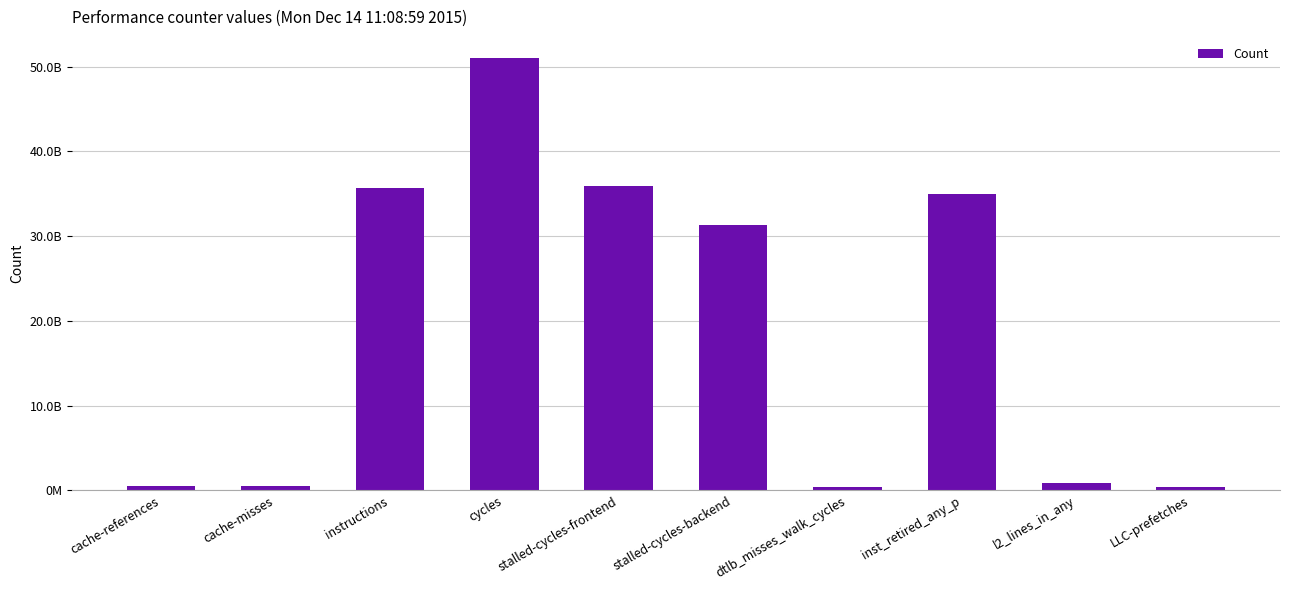

What is the label of the 6th bar from the left?

stalled-cycles-backend